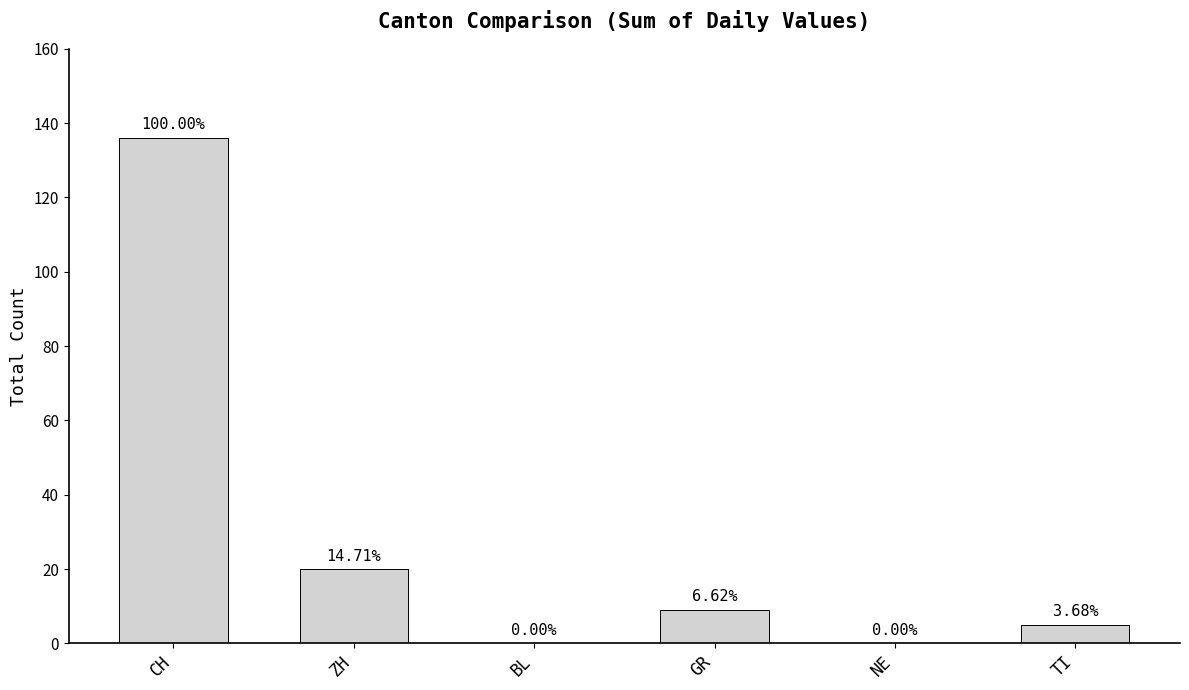

Which label corresponds to the largest value in the chart?

CH